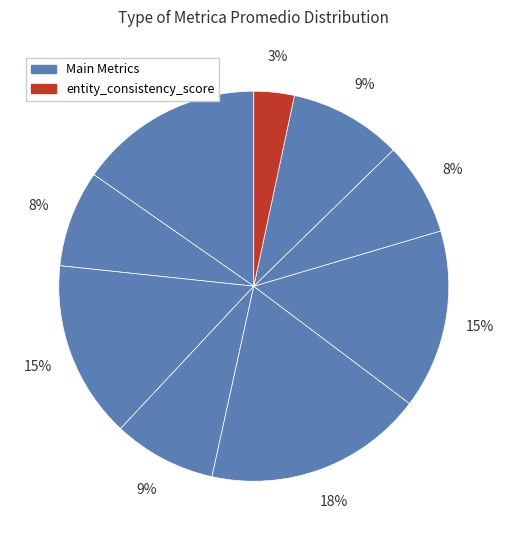

How many segments does this pie chart have?

9